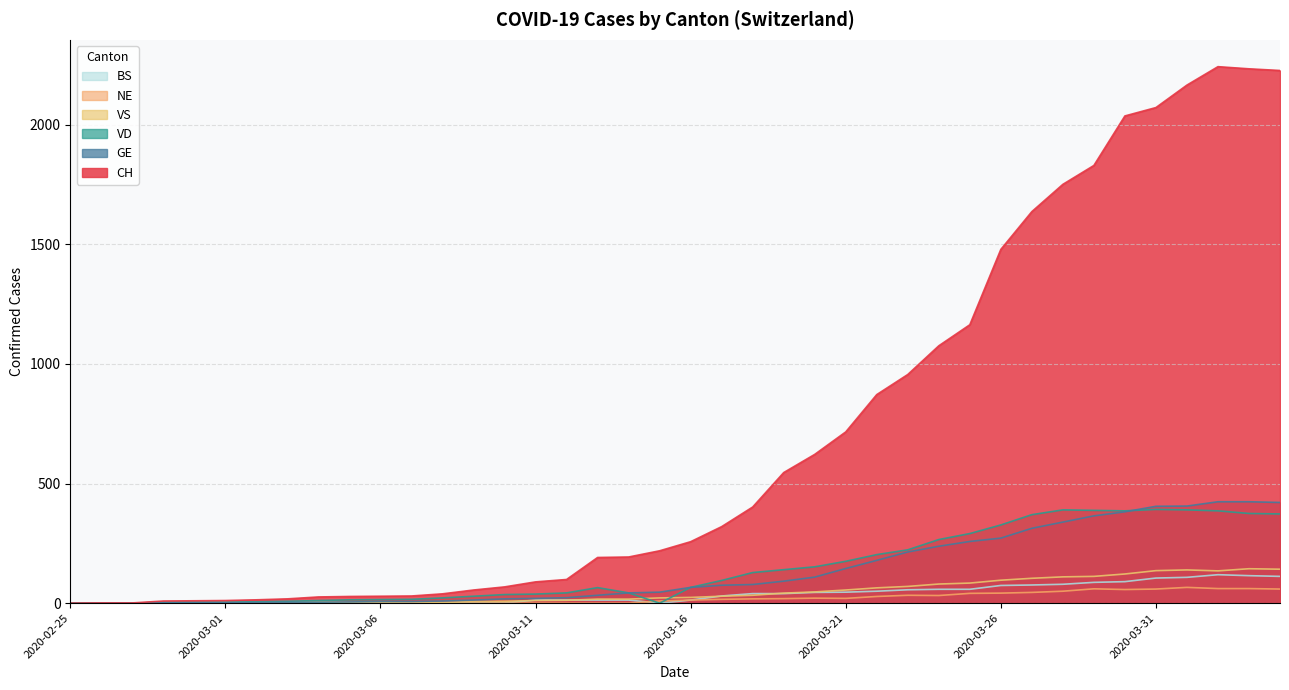

How many values in the CH series exceed 257?

19